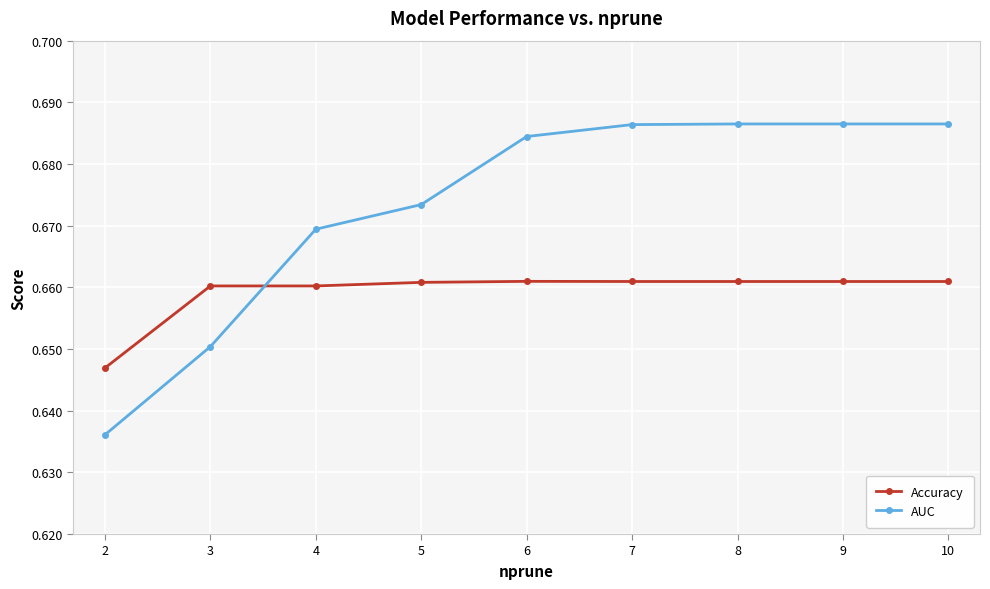

Rank the series by their average value, from lowest to highest.

Accuracy, AUC